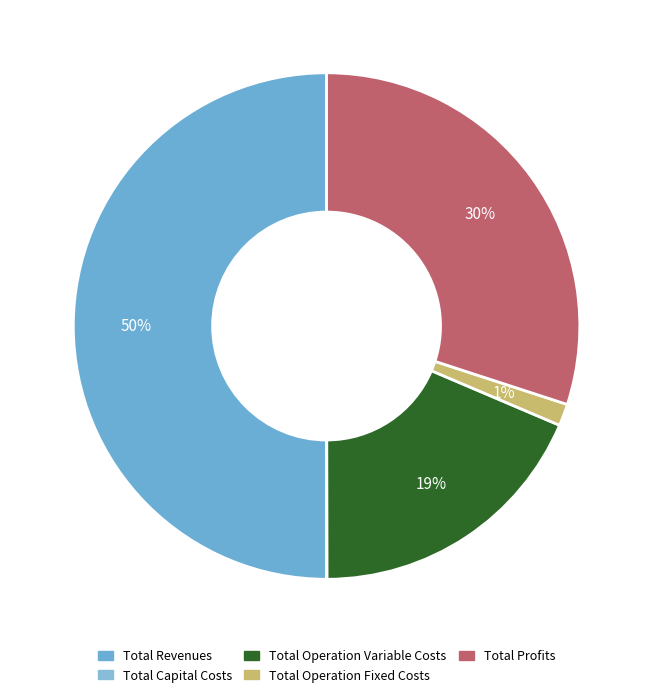

Rank the categories by value from highest to lowest.

Total Revenues, Total Profits, Total Operation Variable Costs, Total Operation Fixed Costs, Total Capital Costs